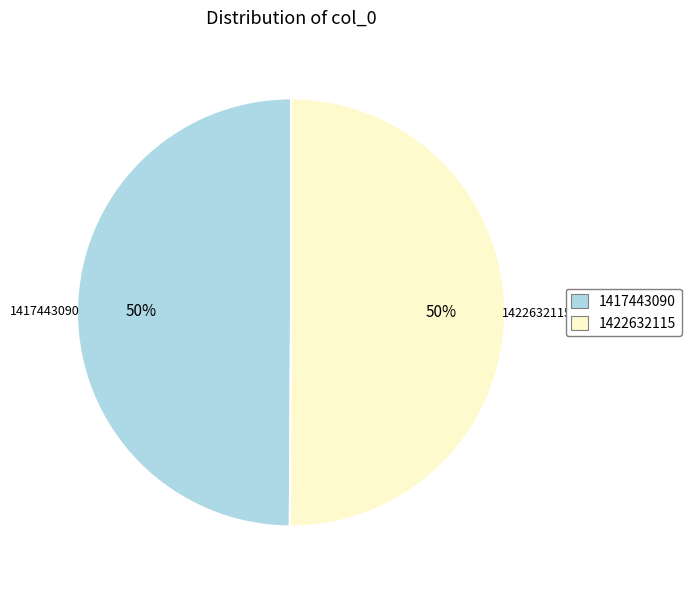

Do 1417443090 and 1422632115 together represent more than half of the pie?

Yes